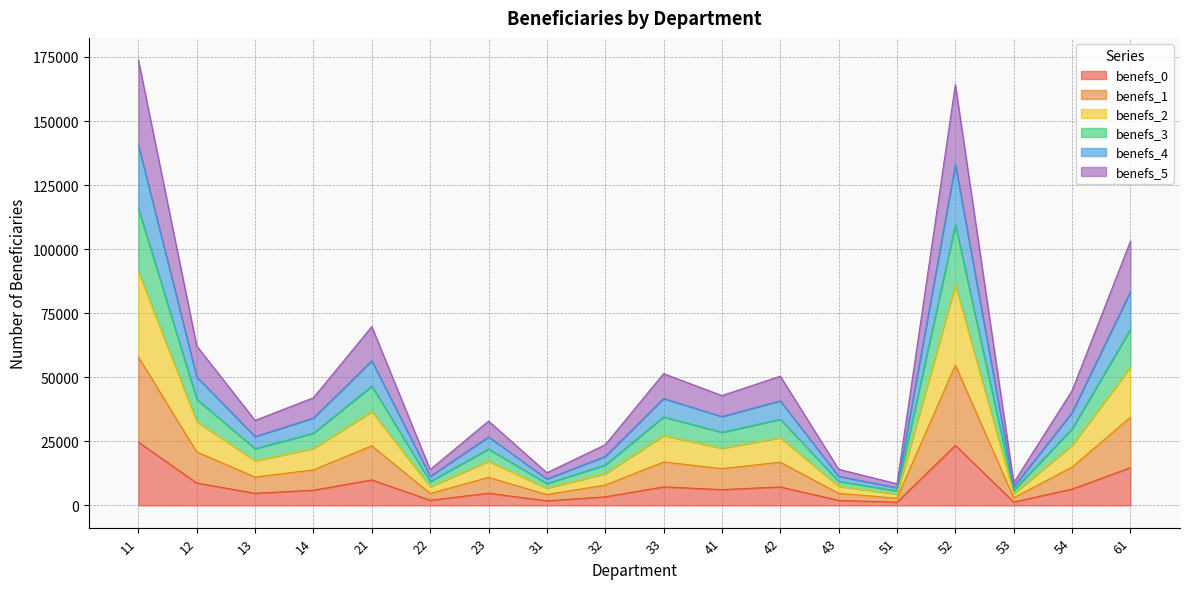

Does the chart have visible grid lines?

Yes